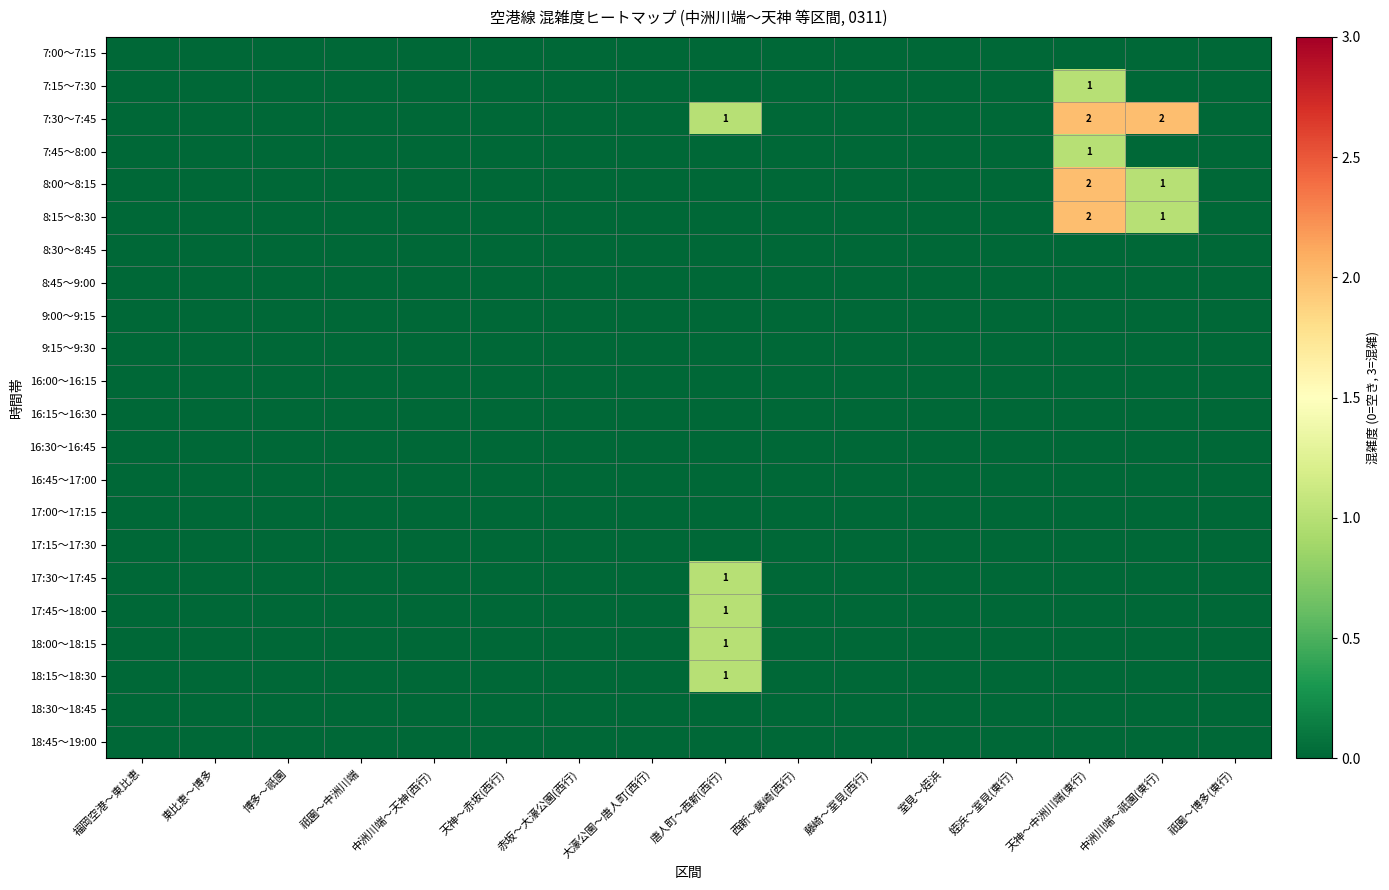

The value of 17:45～18:00 at 唐人町～西新(西行) is 2. True or false?

False